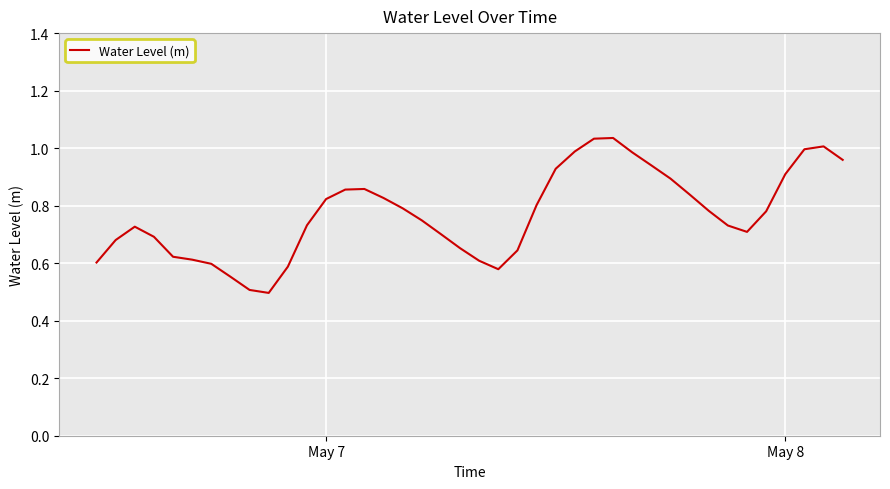

What is the minimum value shown in the chart?

0.5